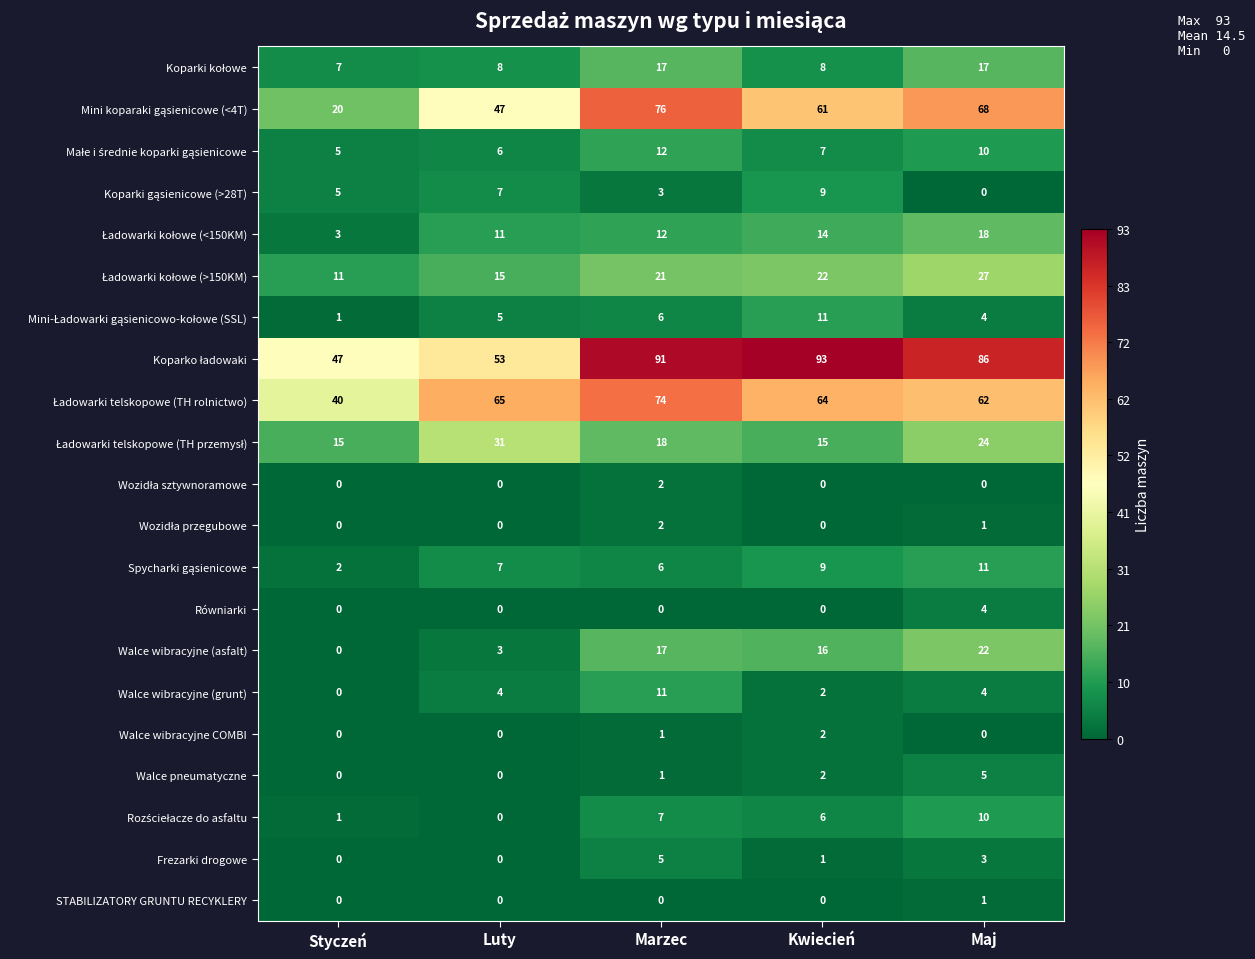

Is it true that Walce wibracyjne COMBI equals 1 at Styczeń?

False